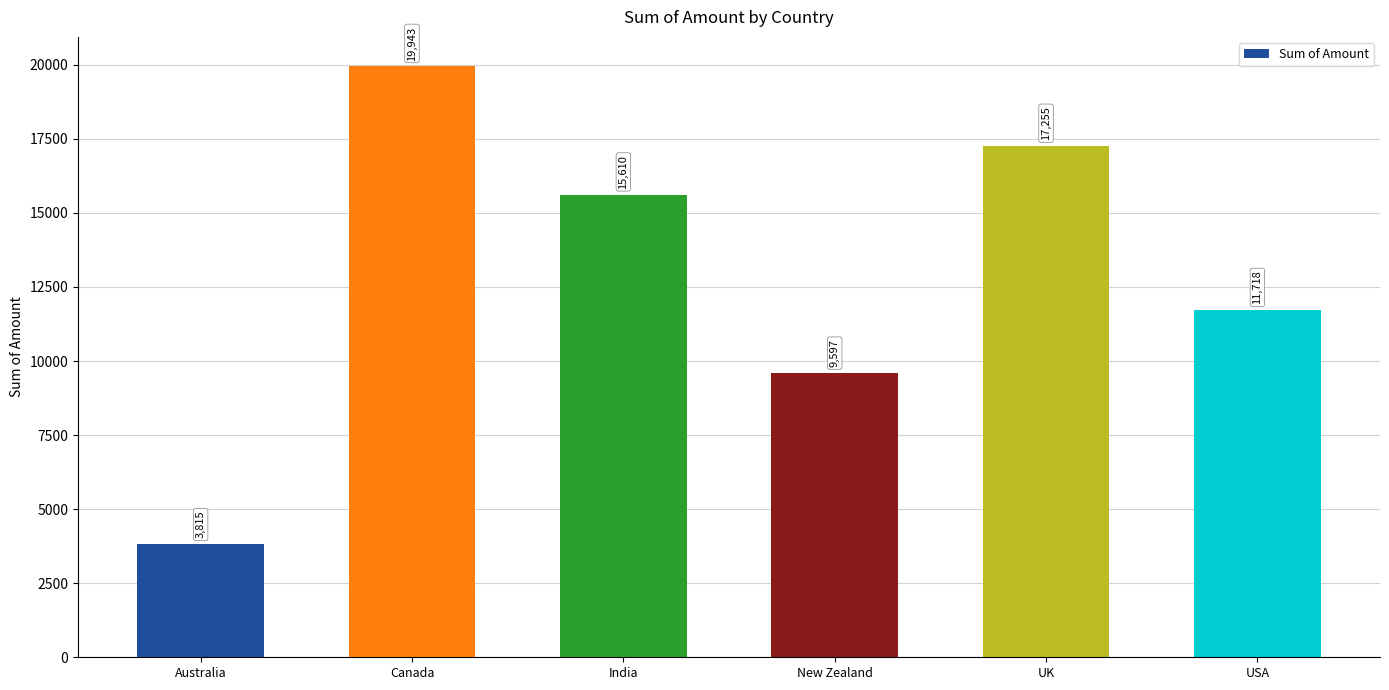

Between USA and New Zealand, which is larger?

USA